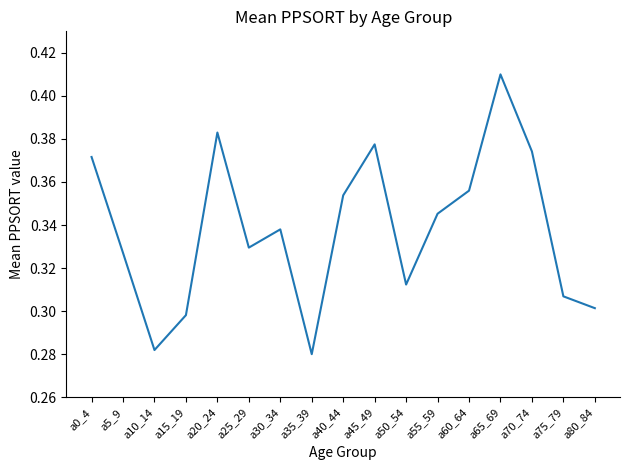

Between a40_44 and a50_54, which is larger?

a40_44